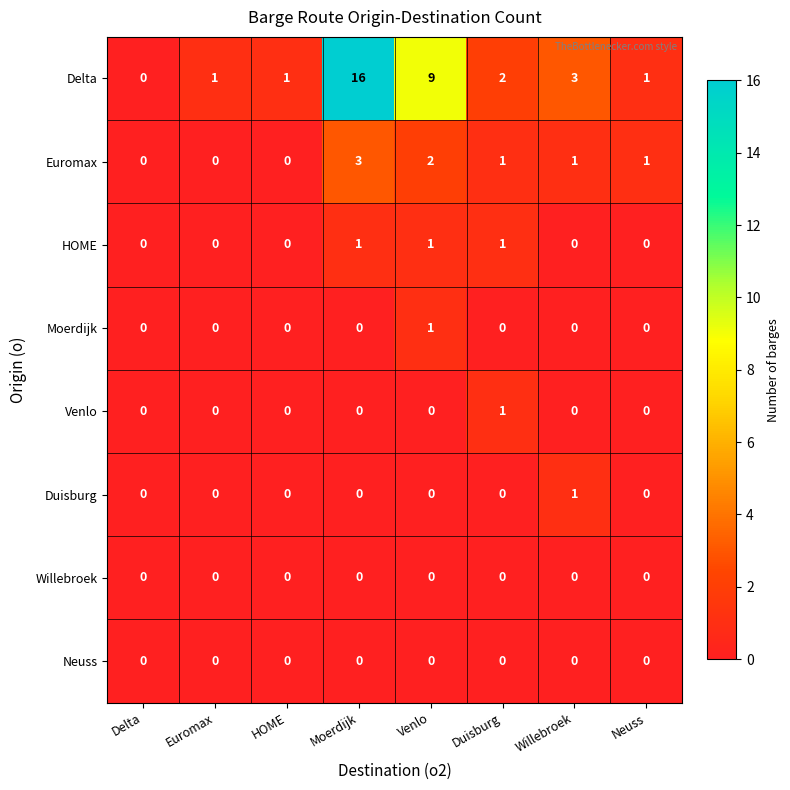

True or false: Moerdijk has a value of 0 at Neuss.

True